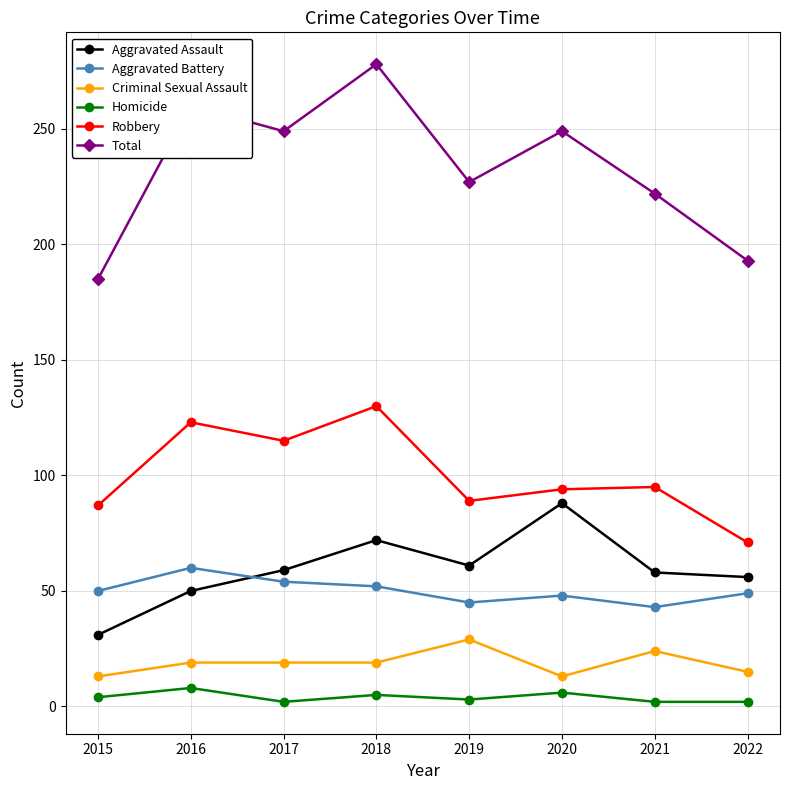

At how many categories does at least one series exceed 35?

8